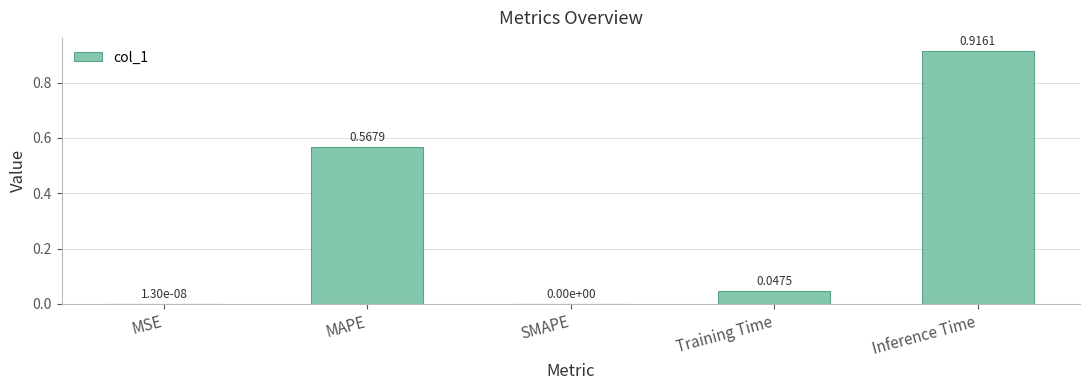

What is the sum of all values?

1.5